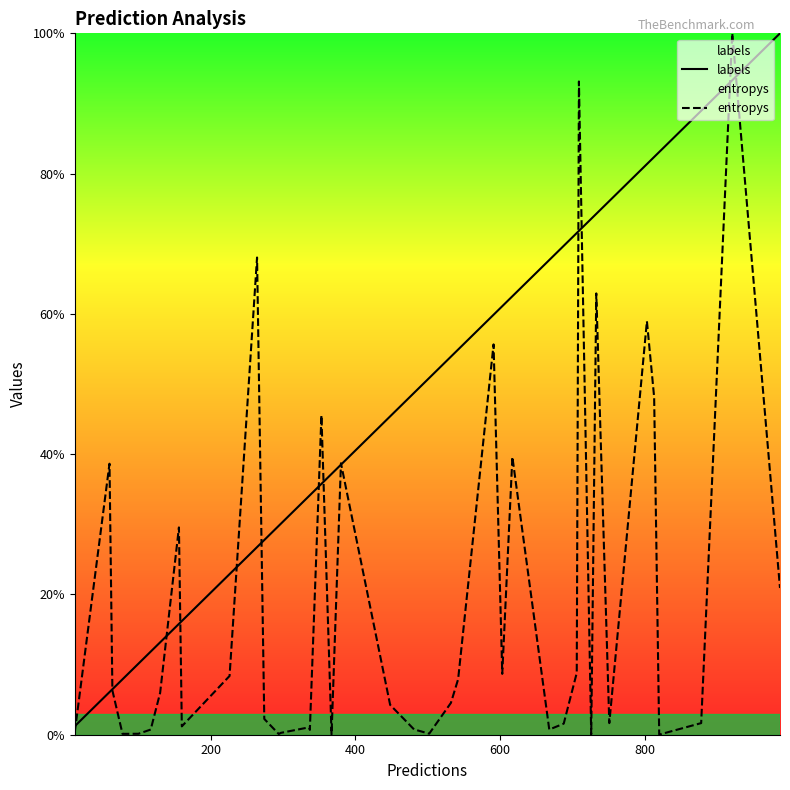

List the series in order of their overall mean, highest first.

labels, entropys